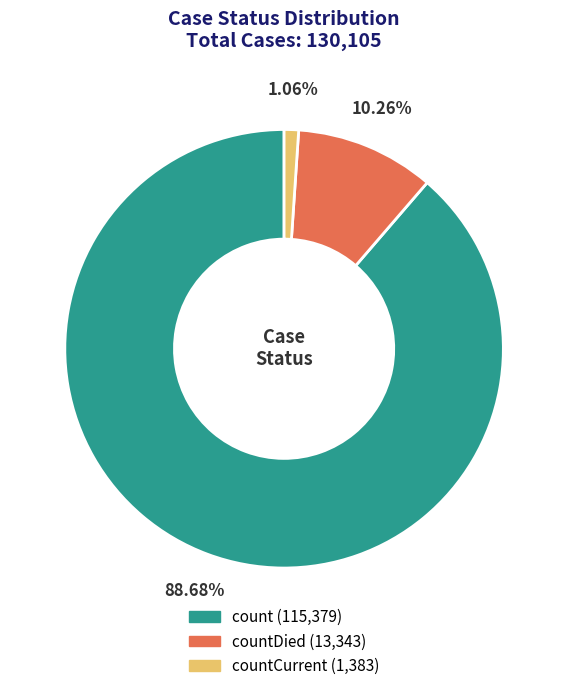

Is there any slice that represents more than half of the pie?

Yes